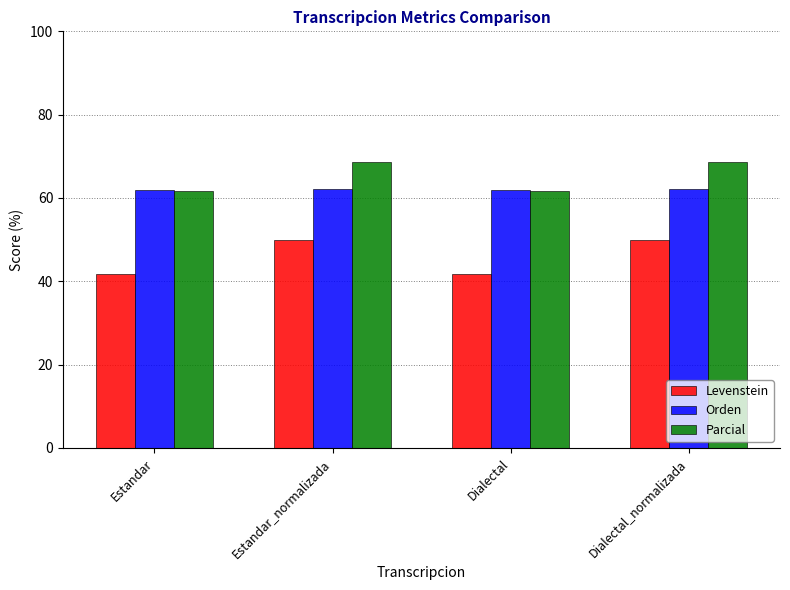

Which series has the largest range (max minus min)?

Levenstein